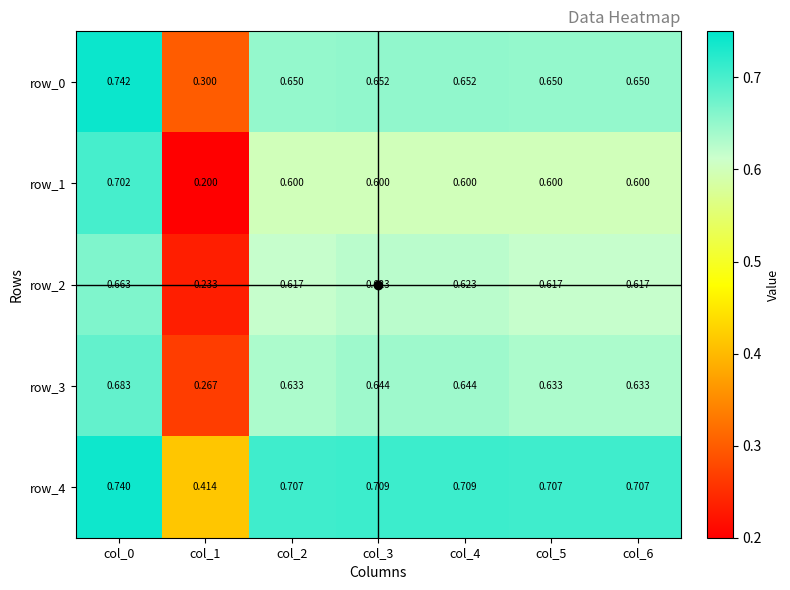

At how many categories does at least one series exceed 0?

7